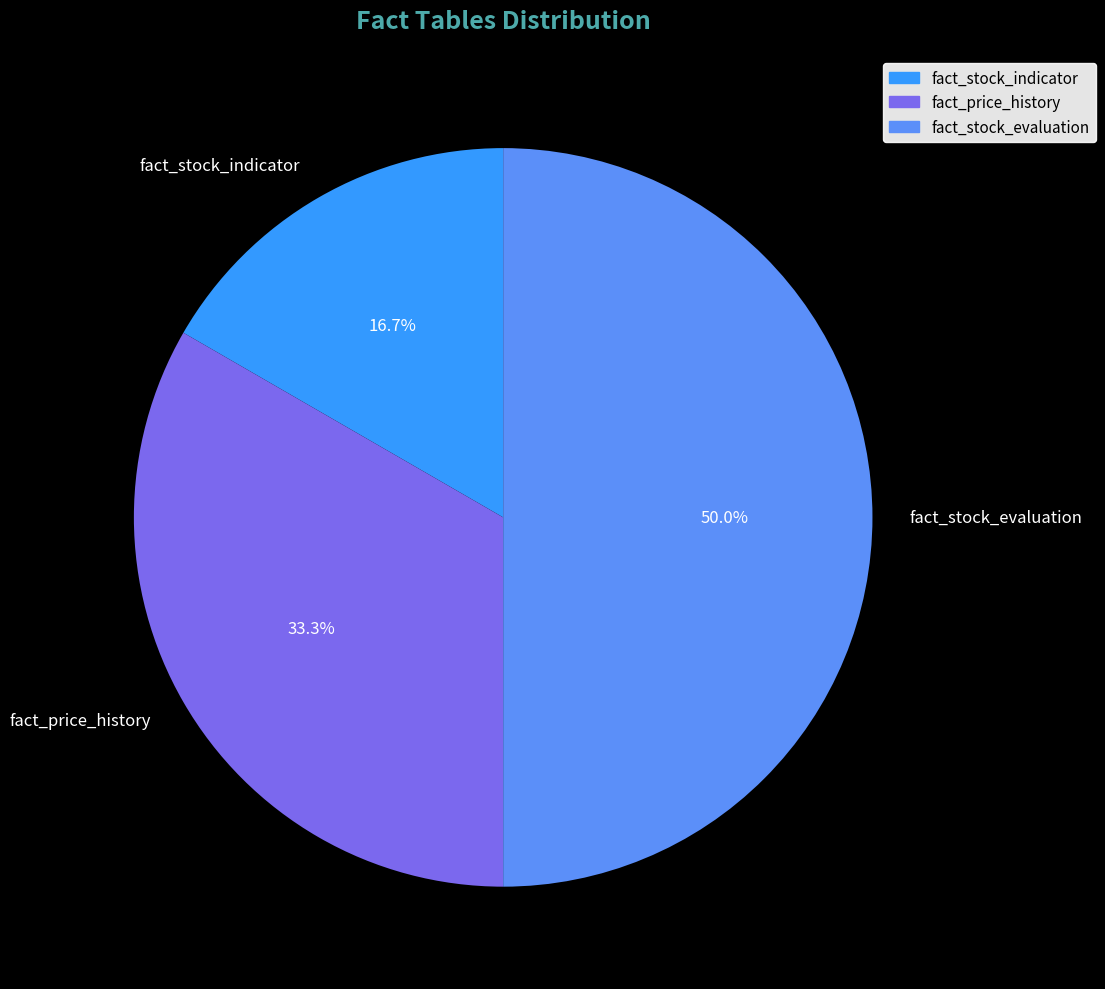

To the nearest percent, what portion does fact_stock_evaluation represent?

50%